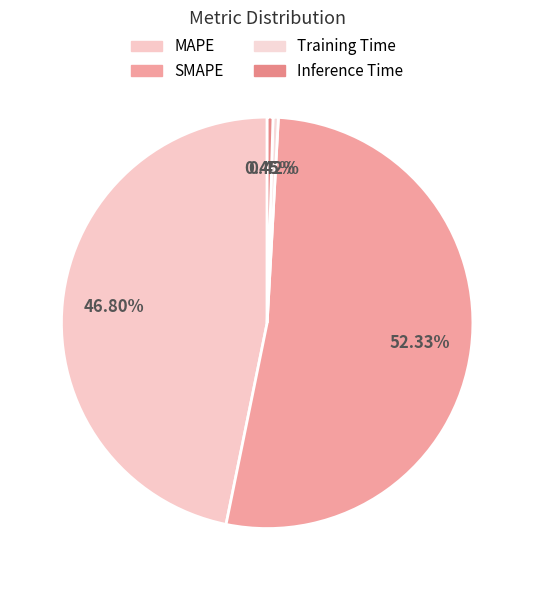

Is SMAPE the majority of the pie?

Yes